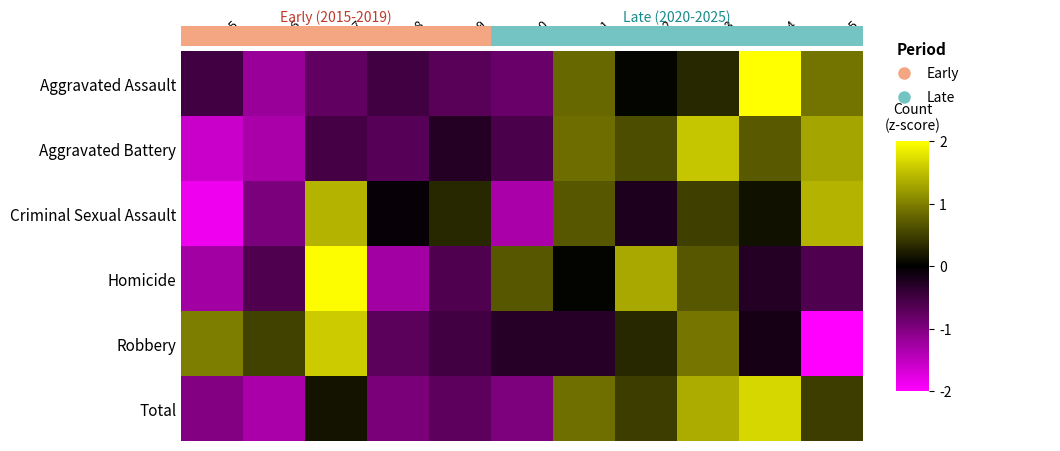

At which label does Aggravated Assault first exceed 0?

2021